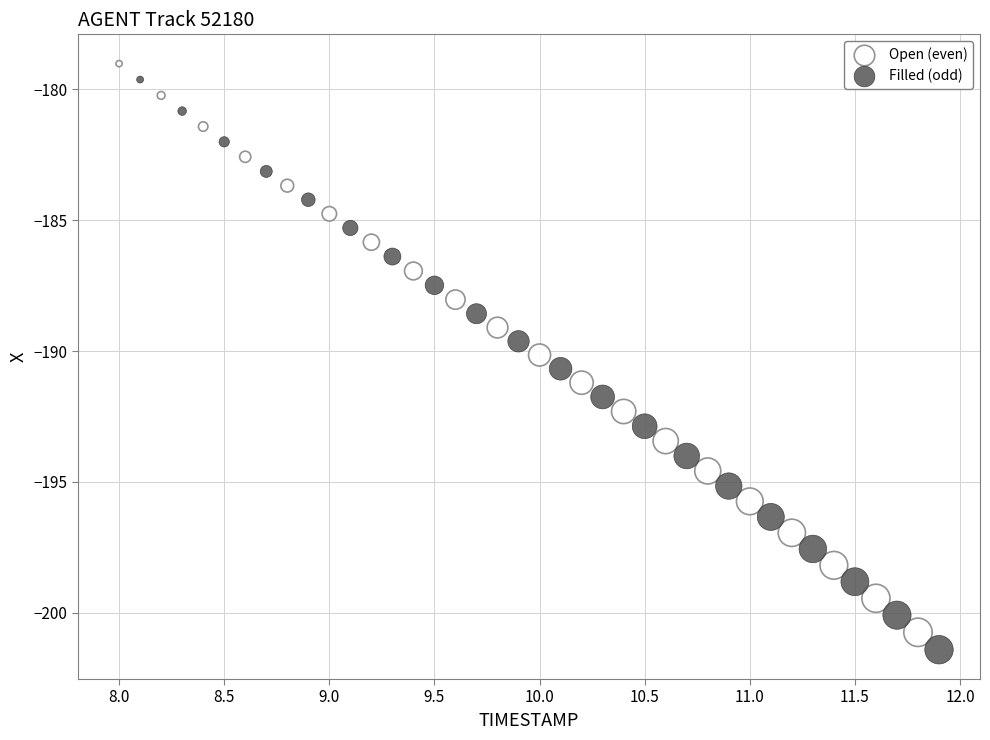

What are all the series names shown in the legend?

Open (even), Filled (odd)